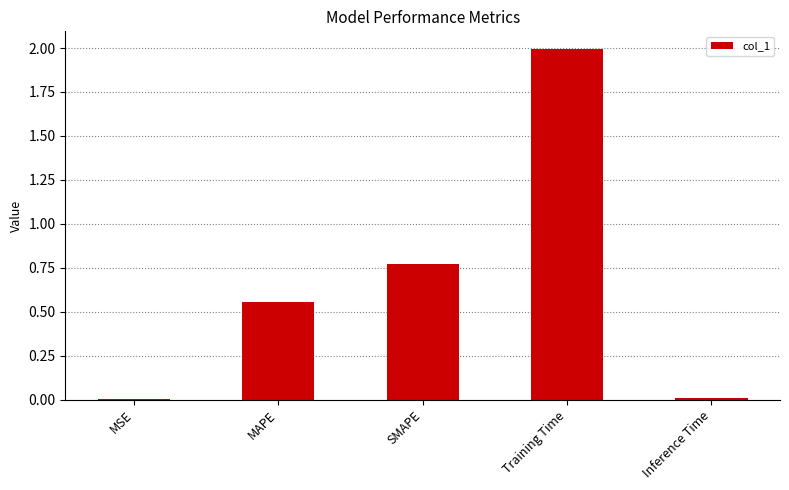

What is the greatest value displayed?

2.0